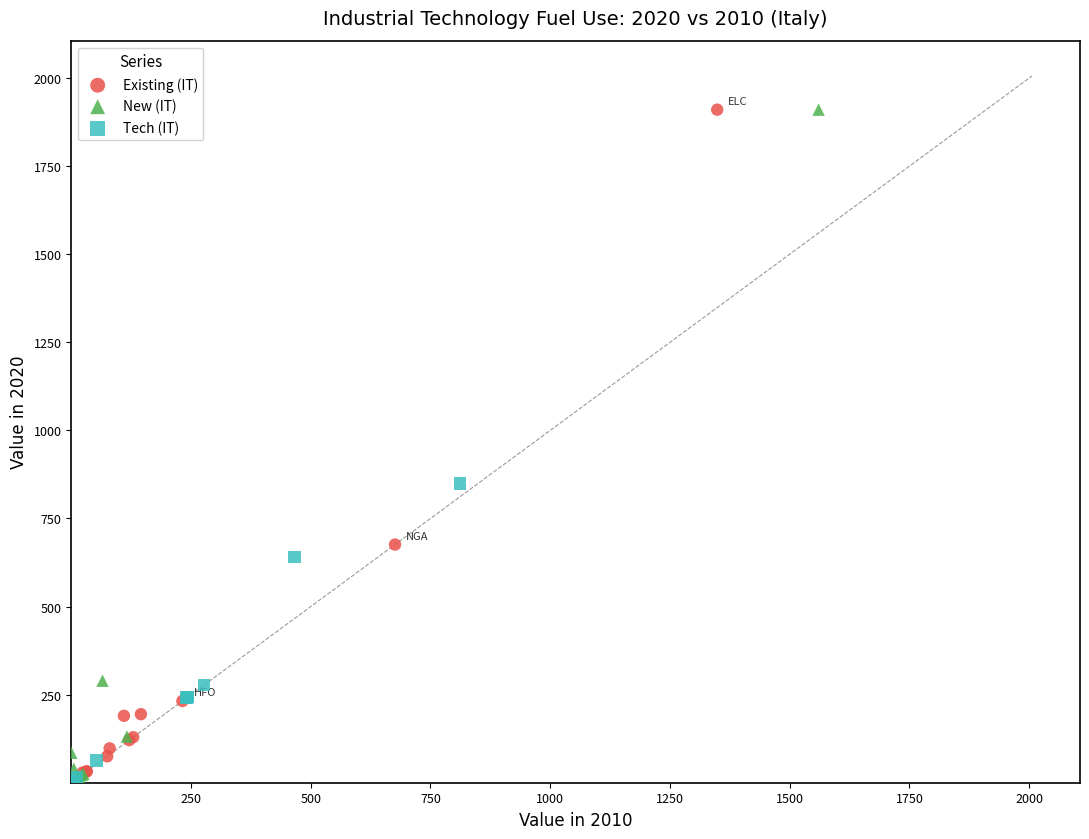

What are all the series names shown in the legend?

Existing (IT), New (IT), Tech (IT)